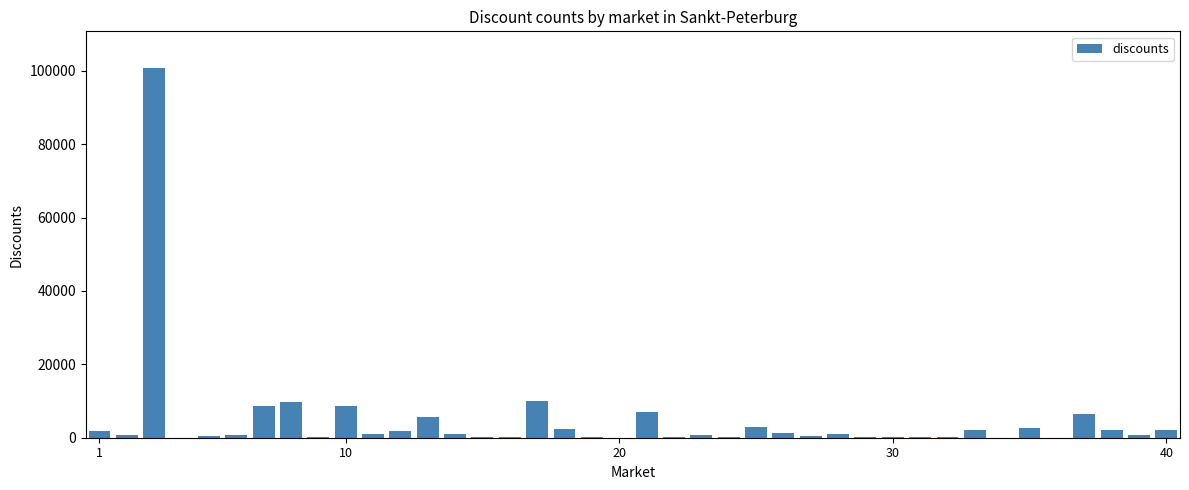

What is the maximum value shown in the chart?

100693